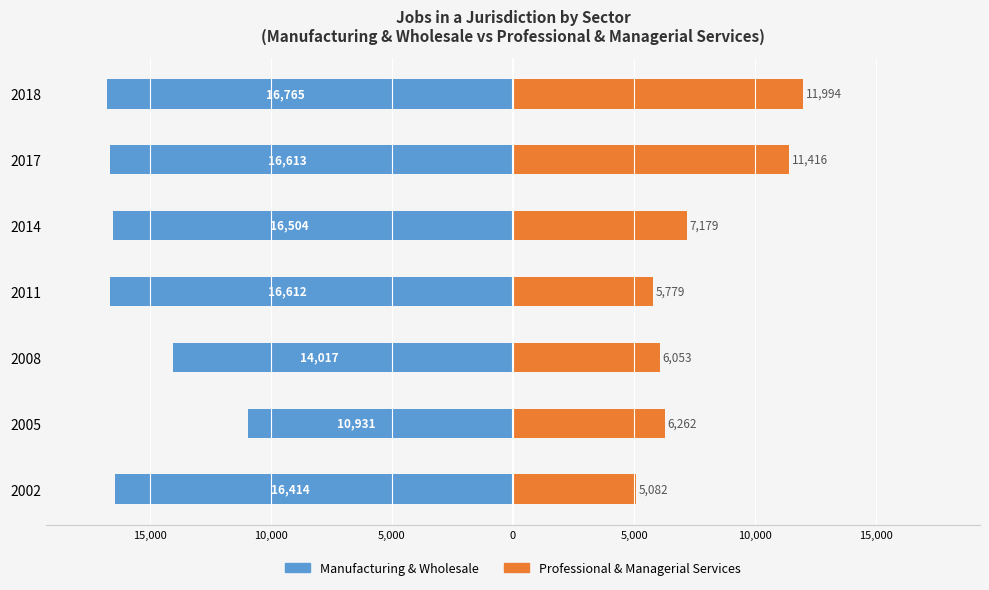

What is the difference between the maximum and minimum values in the Manufacturing & Wholesale series?

5834